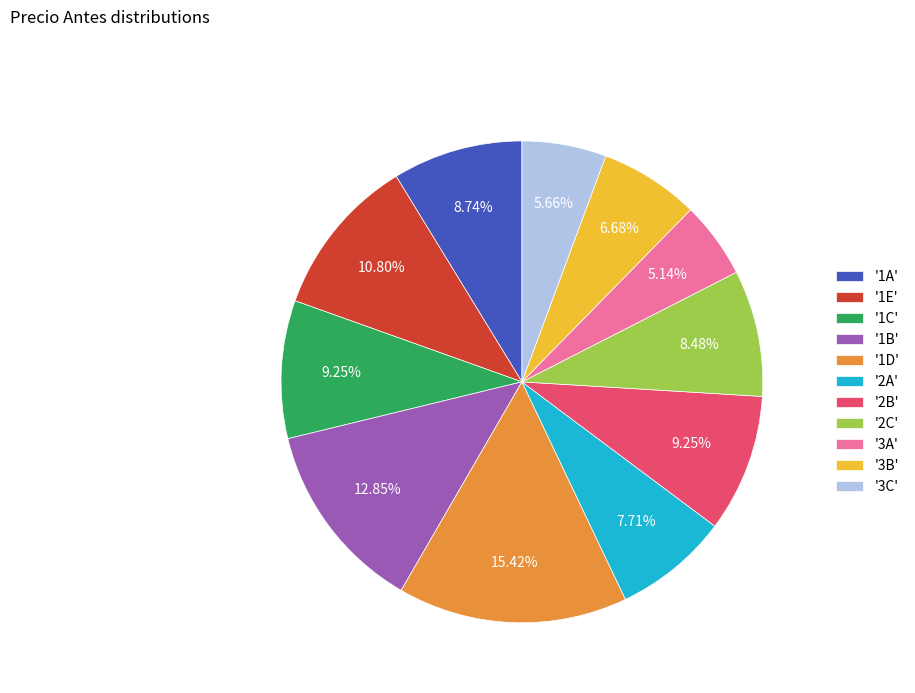

How many slices are in this pie chart?

11